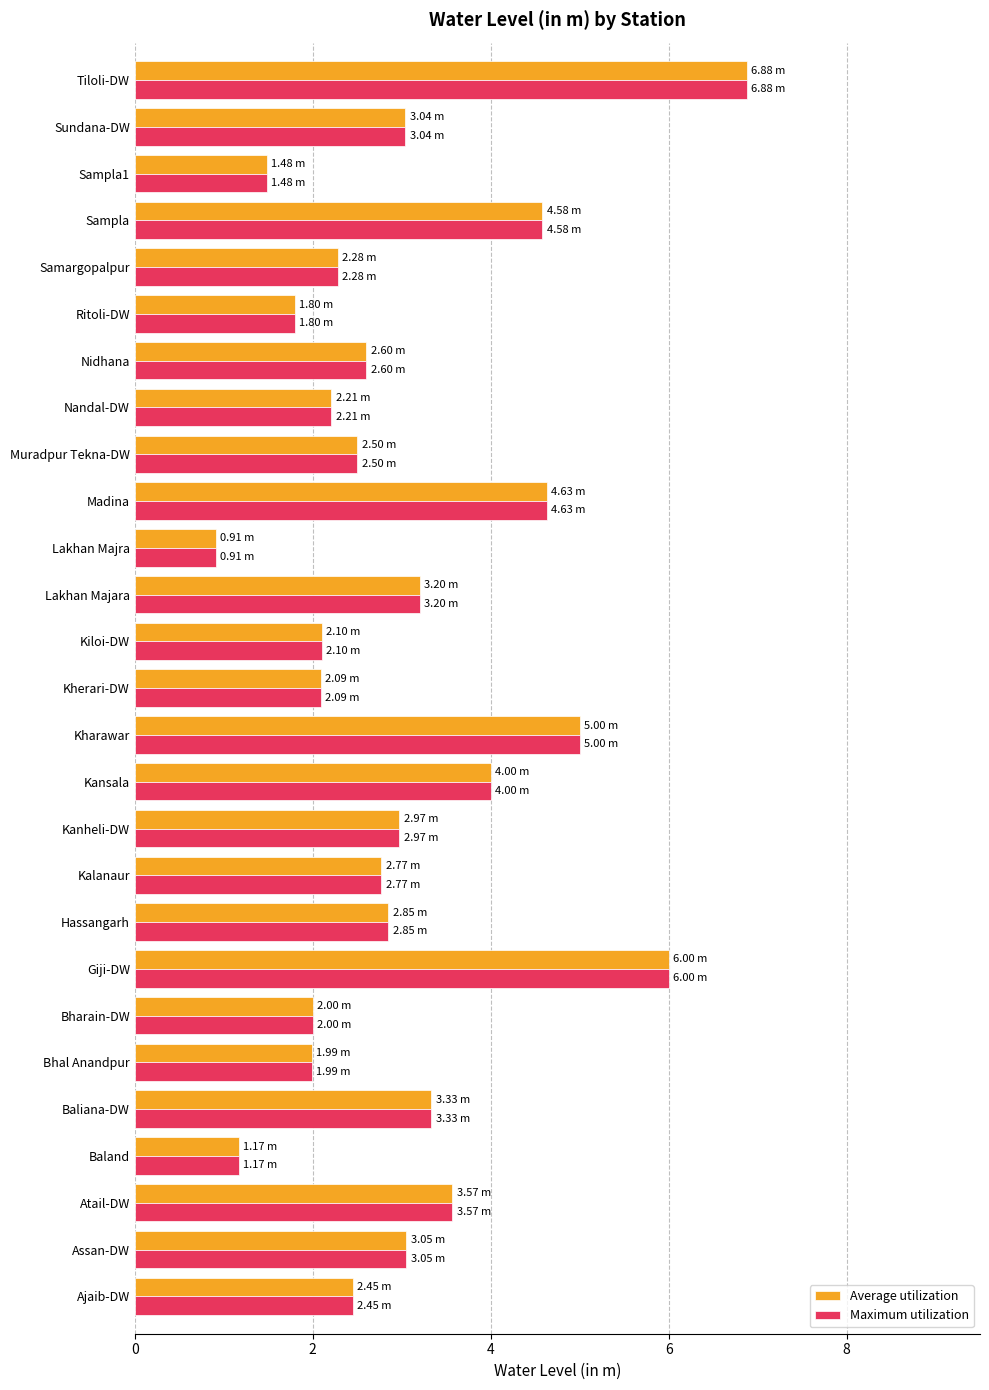

What is the average value of the Maximum utilization series?

3.0